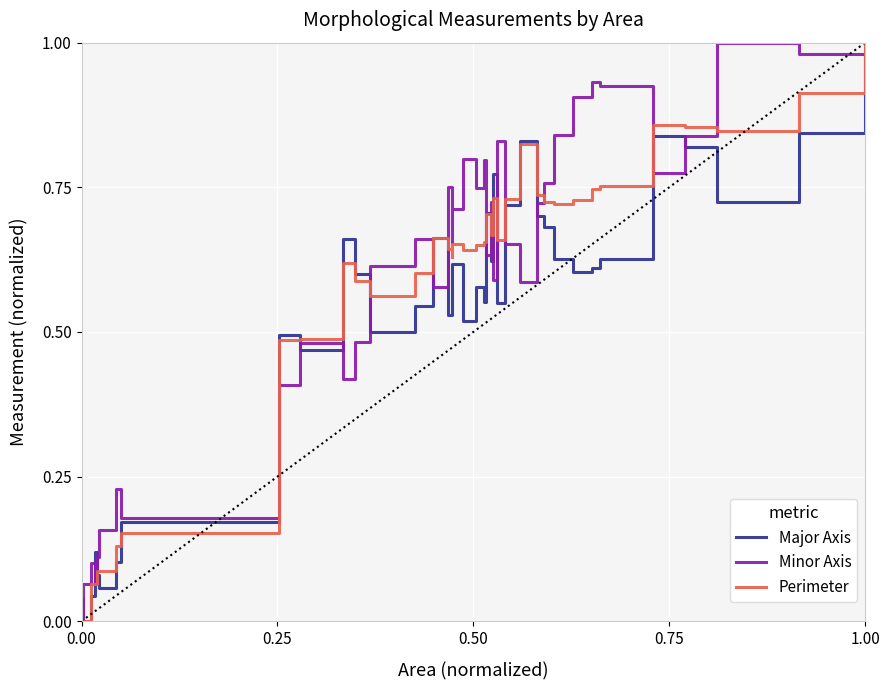

What are all the series names shown in the legend?

Major Axis, Minor Axis, Perimeter